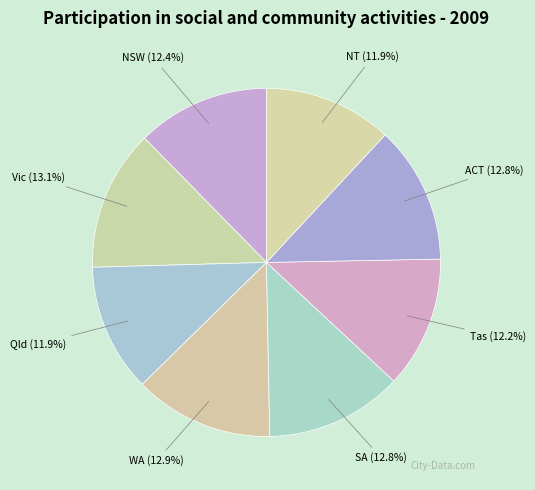

Which category has the biggest portion of the pie?

Vic